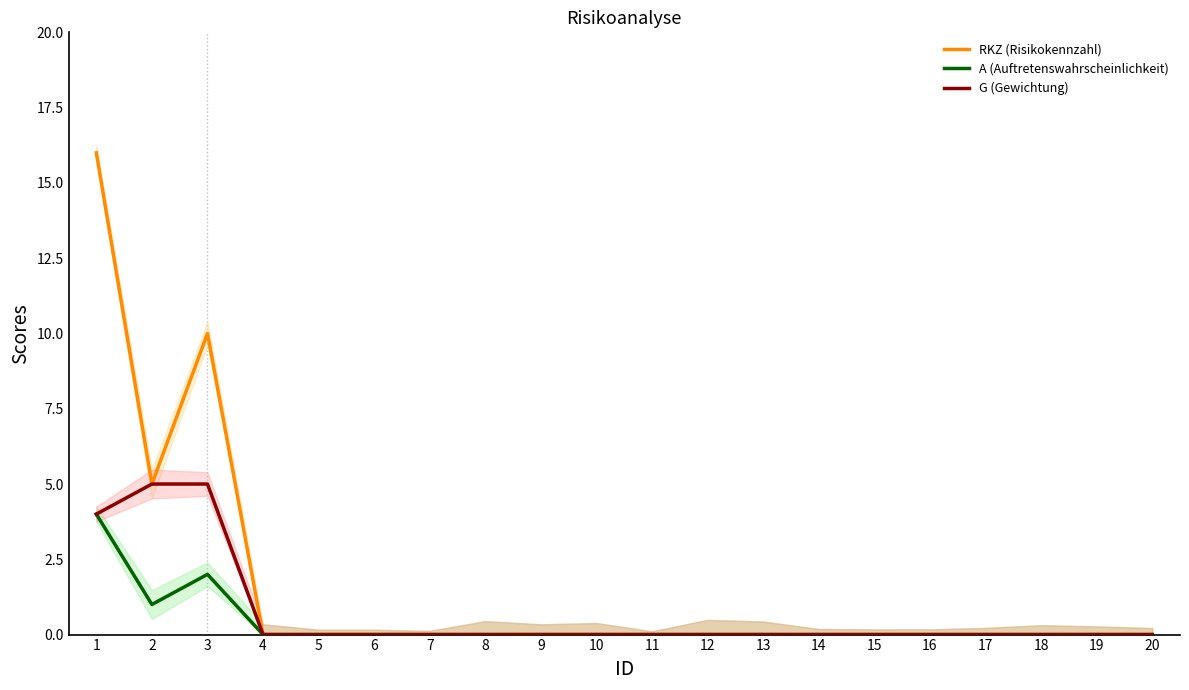

What are all the series names shown in the legend?

RKZ (Risikokennzahl), A (Auftretenswahrscheinlichkeit), G (Gewichtung)